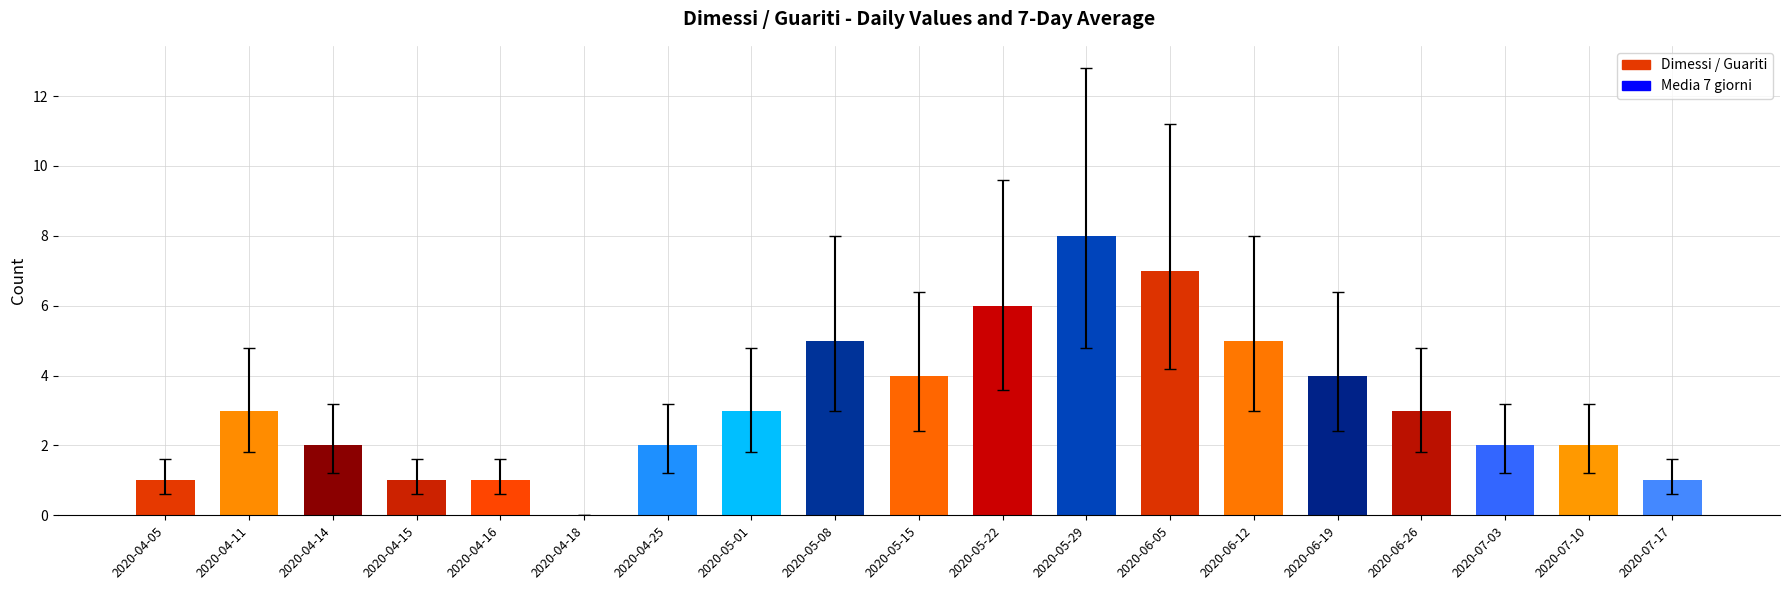

Which series has the largest total across all categories?

Dimessi / Guariti